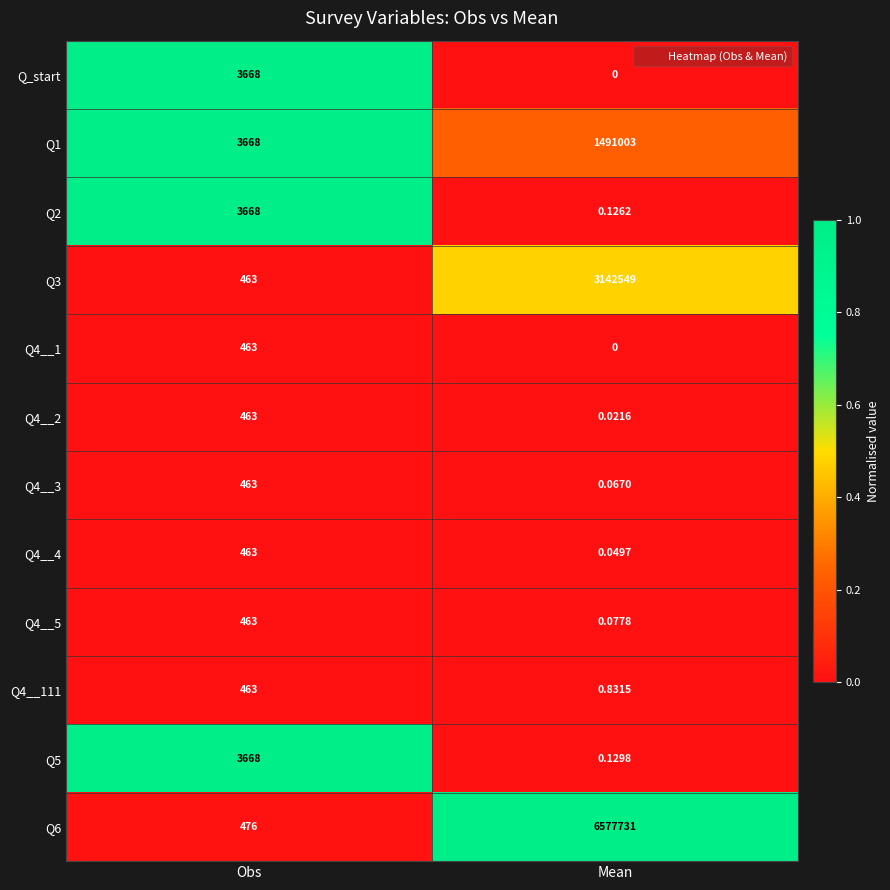

Which category has the highest value across all series?

Mean